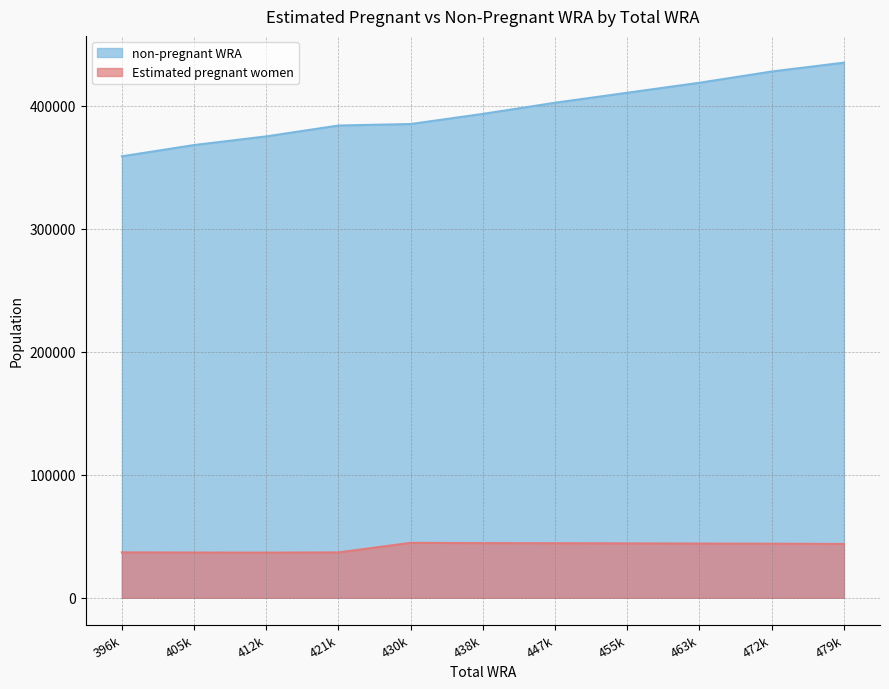

What is the minimum value for Estimated pregnant women?

36731.1